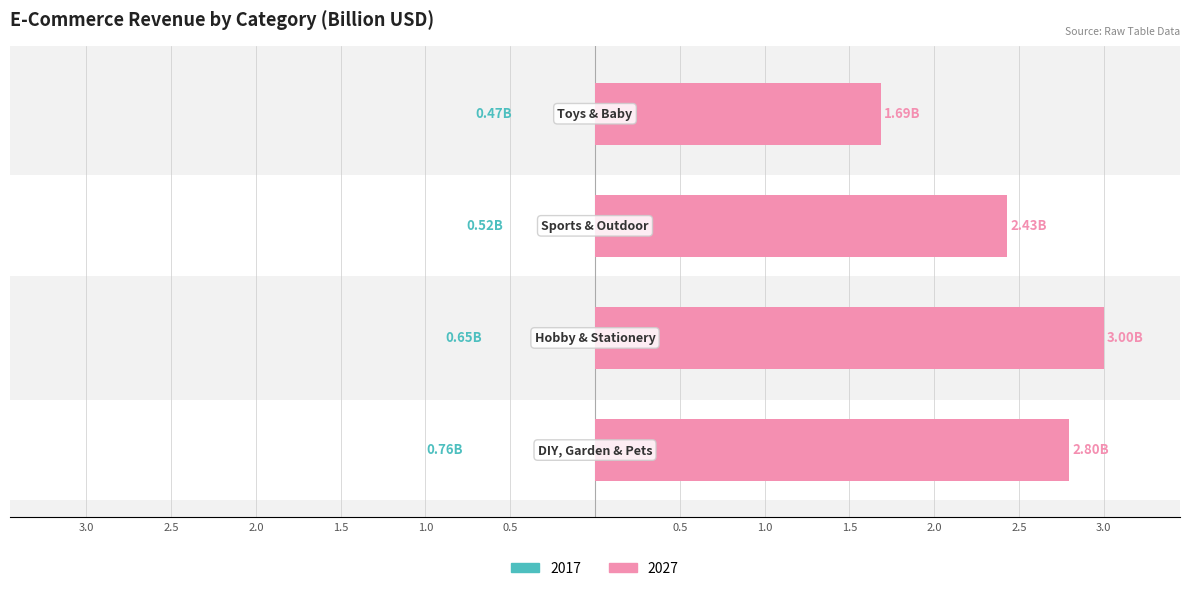

What is the difference between the highest and lowest values at Sports & Outdoor?

1.9